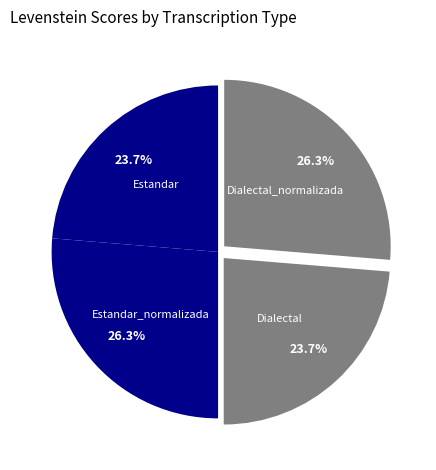

Combined, what portion of the pie is Estandar and Estandar_normalizada?

50.0%